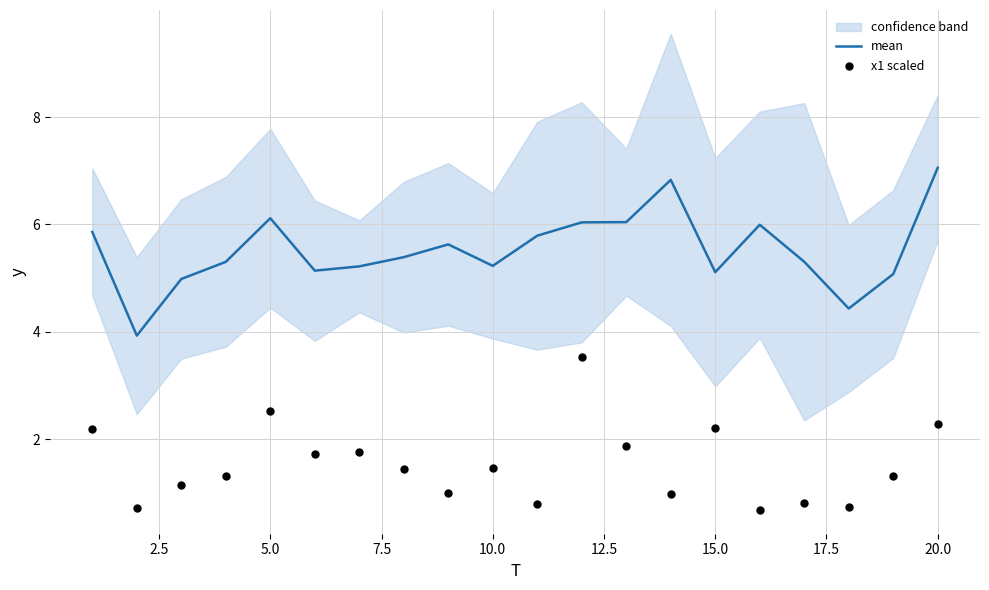

What are all the series names shown in the legend?

mean, x1 scaled